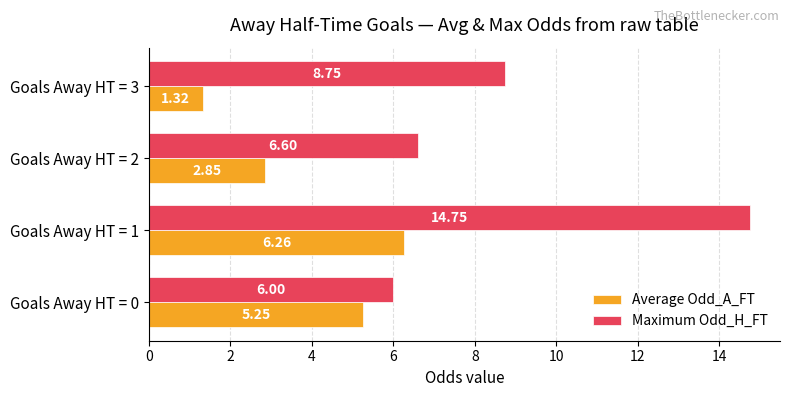

At which category is the sum across all series the highest?

Goals Away HT = 1